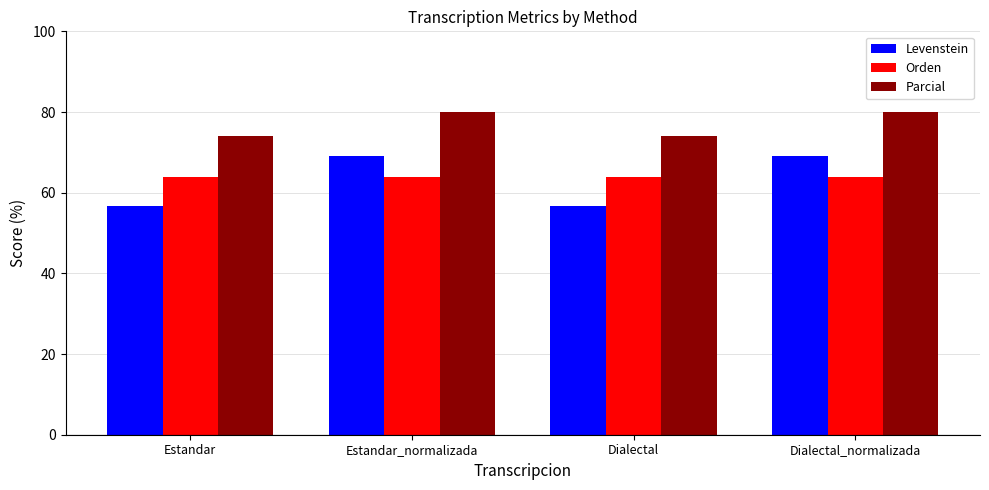

What is the minimum value for Levenstein?

56.8